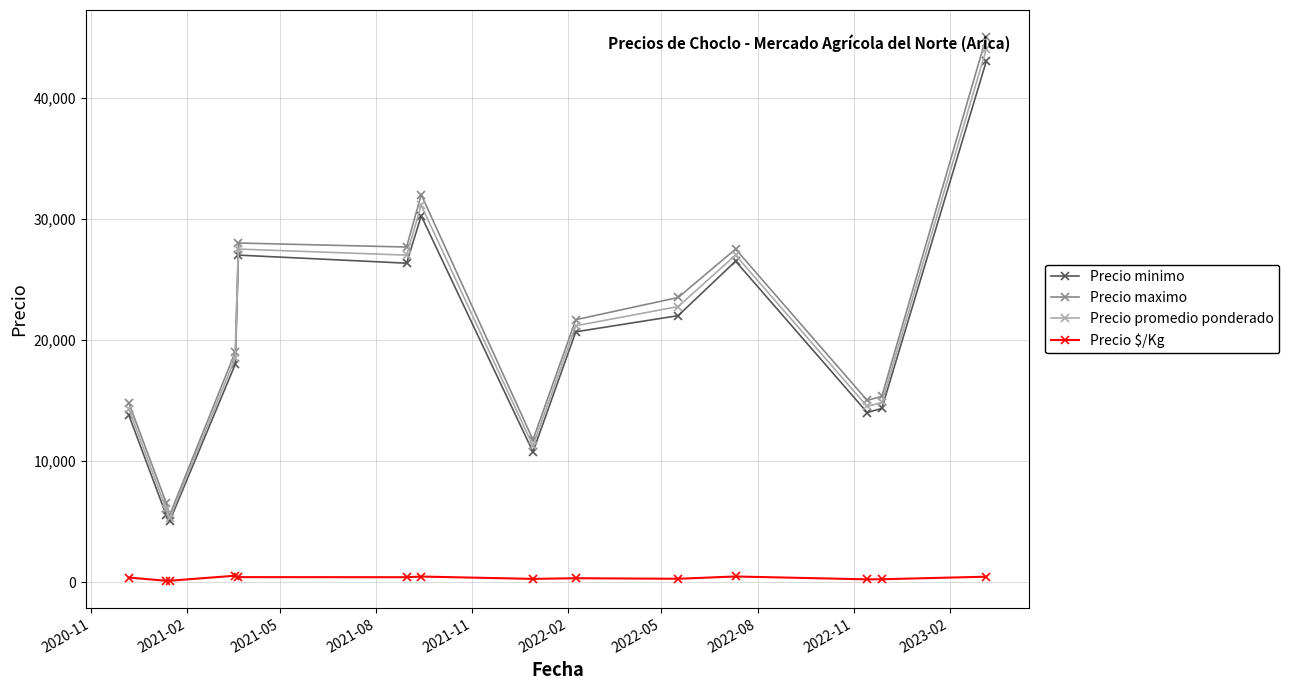

True or false: Precio minimo has more than 0 interior local peaks.

True